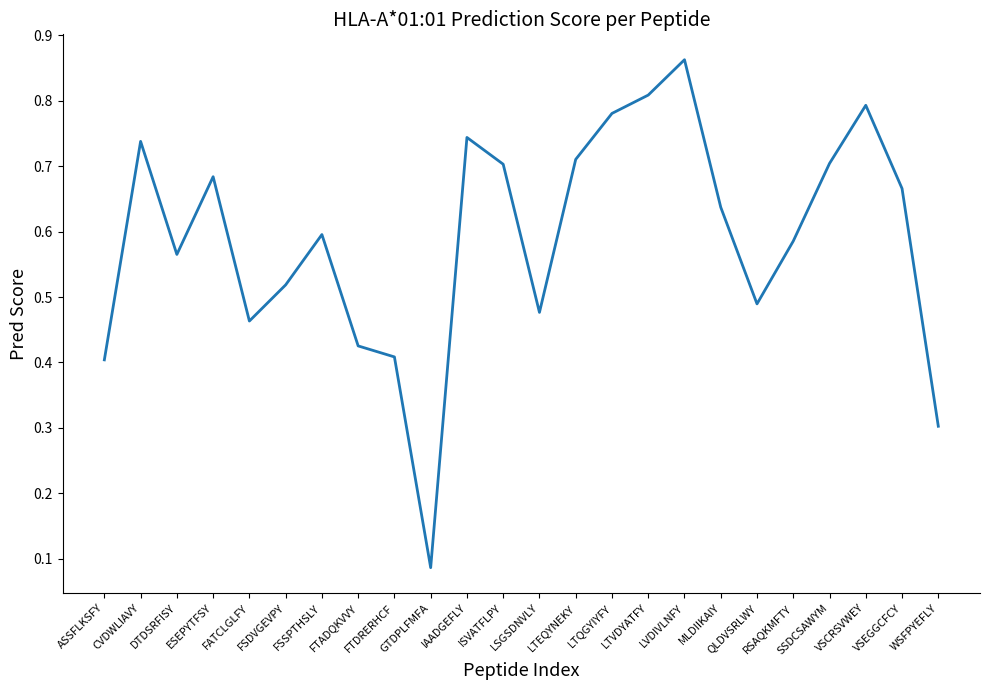

Rank the categories by value from highest to lowest.

LVDIVLNFY, LTVDYATFY, VSCRSVWEY, LTQGYIYFY, IAADGEFLY, CVDWLIAVY, LTEQYNEKY, SSDCSAWYM, ISVATFLPY, ESEPYTFSY, VSEGGCFCY, MLDIIKAIY, FSSPTHSLY, RSAQKMFTY, DTDSRFISY, FSDVGEVPY, QLDVSRLWY, LSGSDNVLY, FATCLGLFY, FTADQKVVY, FTDRERHCF, ASSFLKSFY, WSFPYEFLY, GTDPLFMFA